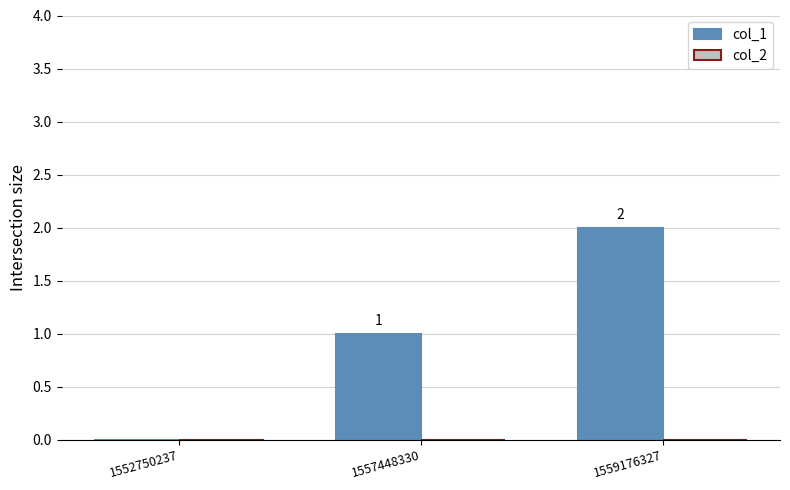

What is the sum of all values?

3